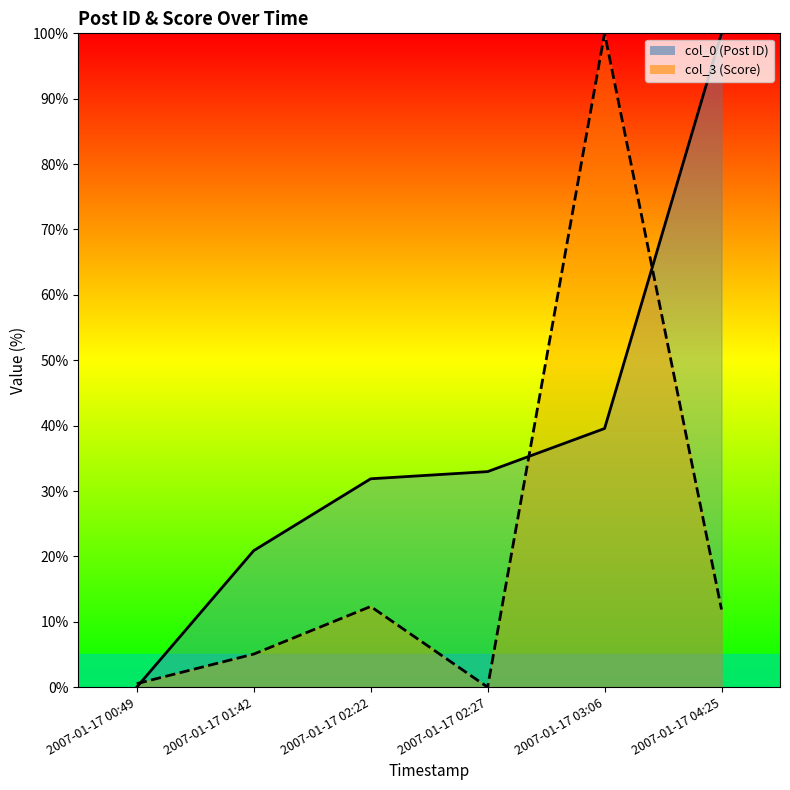

How many series are shown in this chart?

2